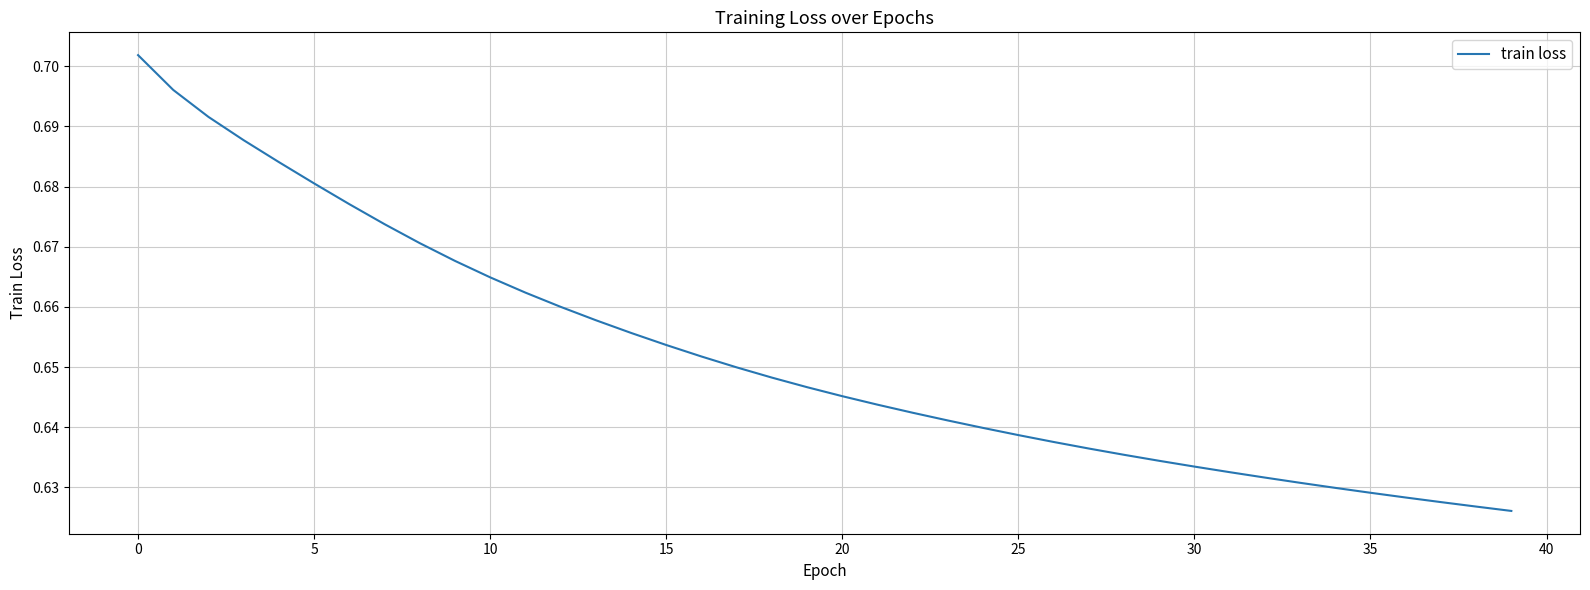

Does the chart have visible grid lines?

Yes